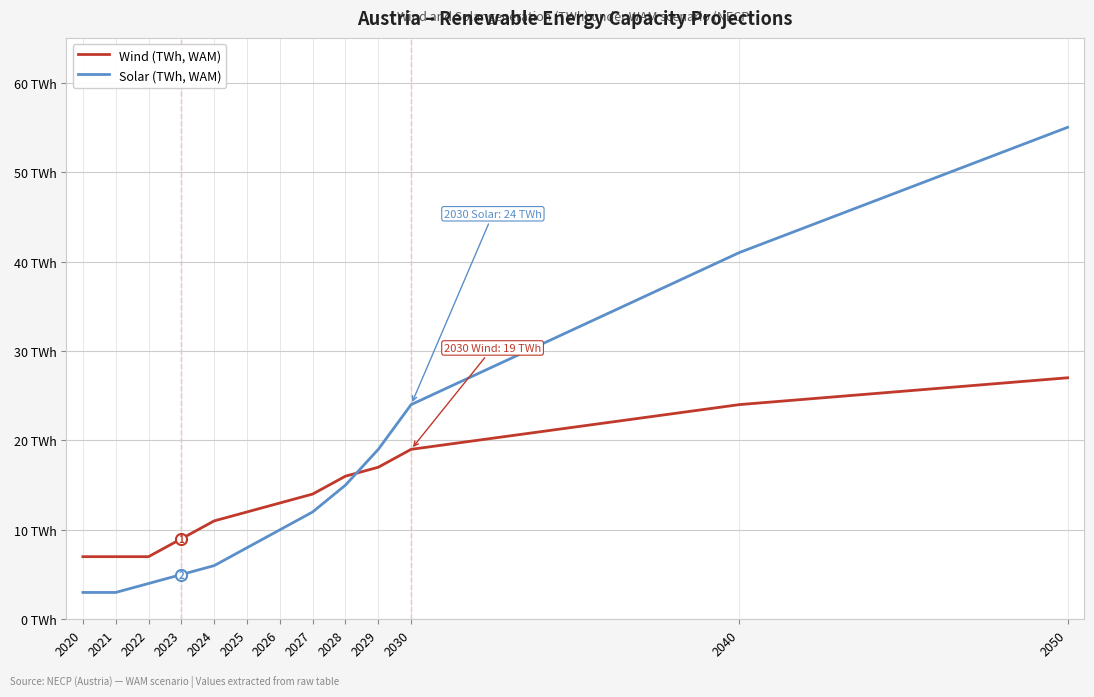

Is the value of Solar (TWh, WAM) at 2023 greater than the value of Wind (TWh, WAM) at 2050?

No